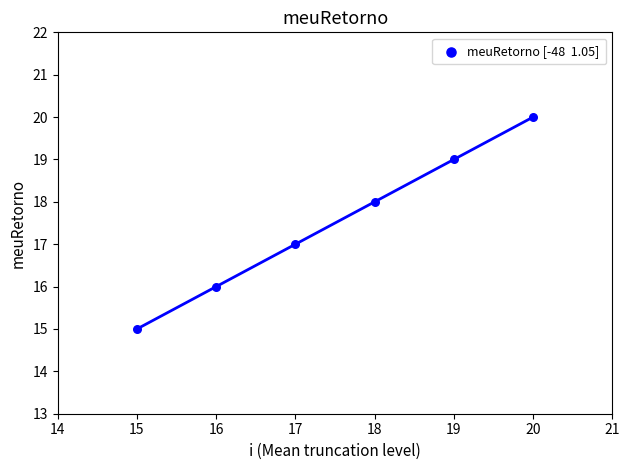

What is the average Y value?

18